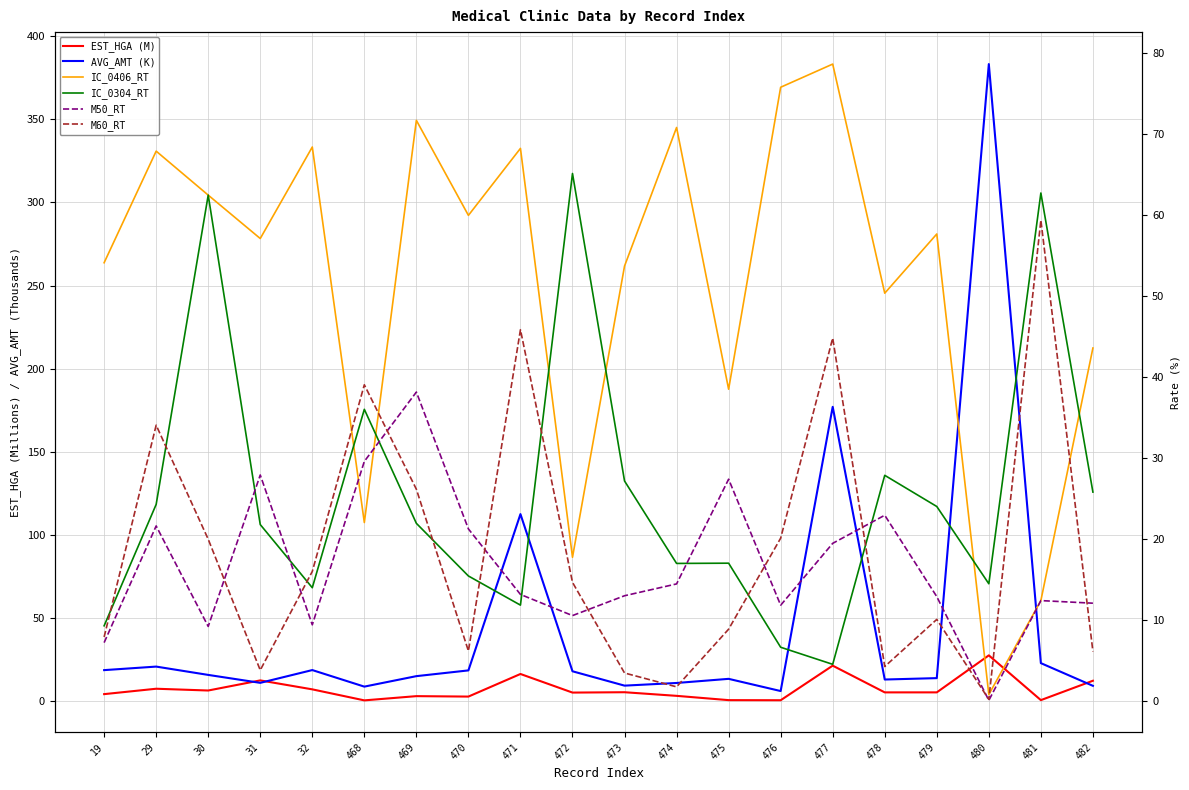

Is it true that IC_0406_RT equals 33.7 at 470?

False